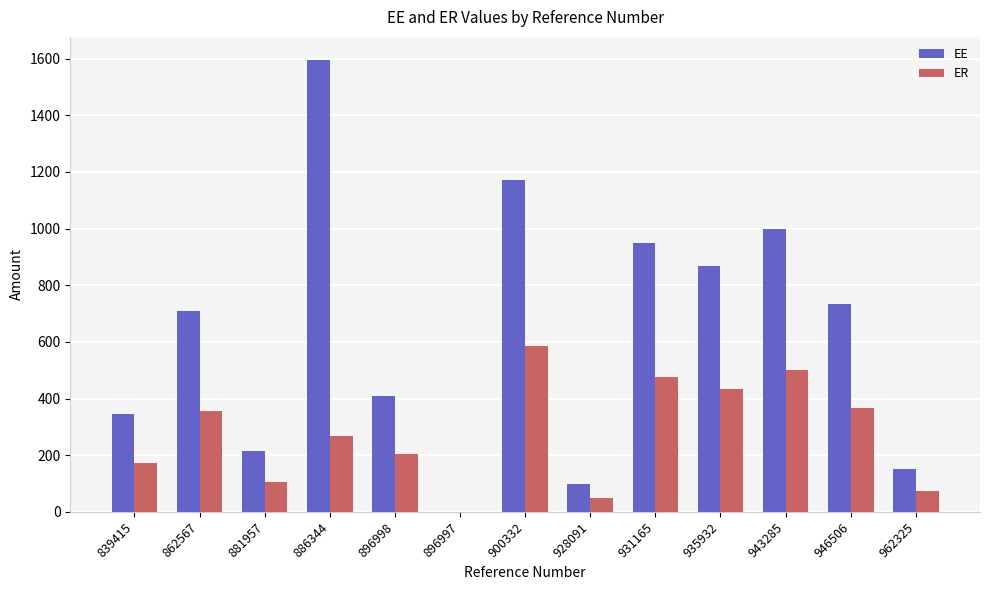

What is the average value of the EE series?

634.5